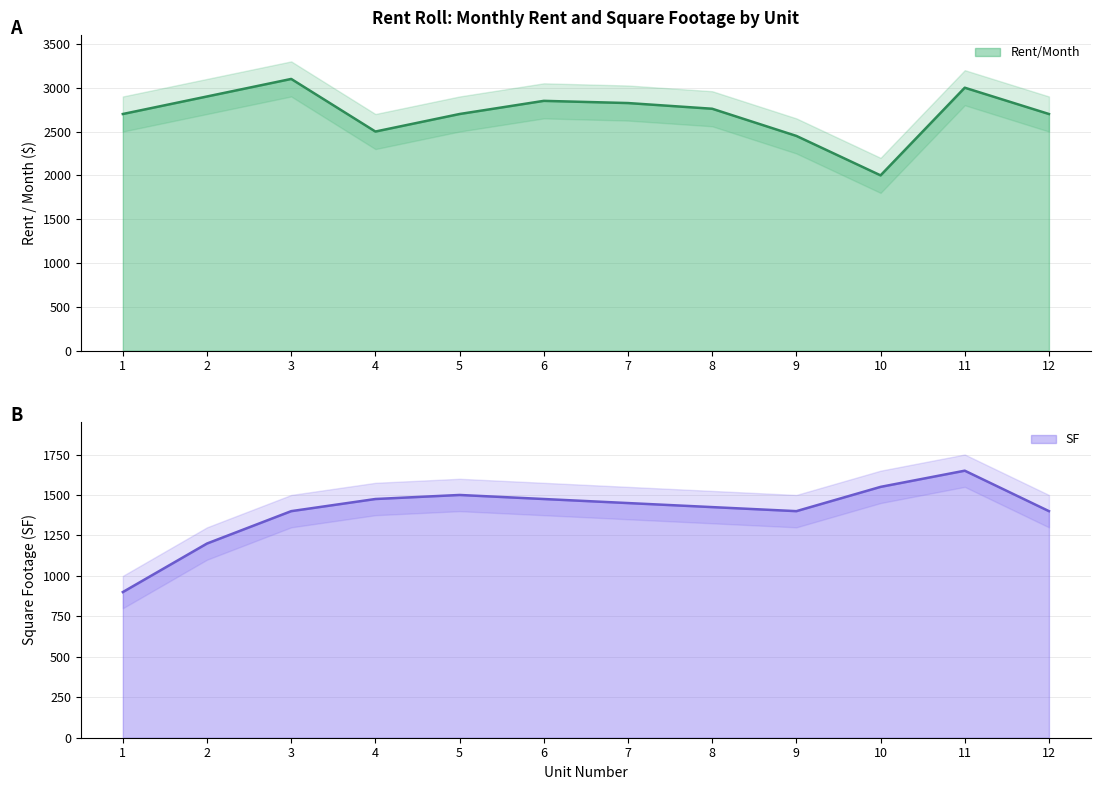

Reading left to right, list all the values displayed in this chart.

Rent/Month: 2700	2900	3100	2500	2700	2850	2825	2760	2450	2000	3000	2700
SF: 900	1200	1400	1475	1500	1475	1450	1425	1400	1550	1650	1400